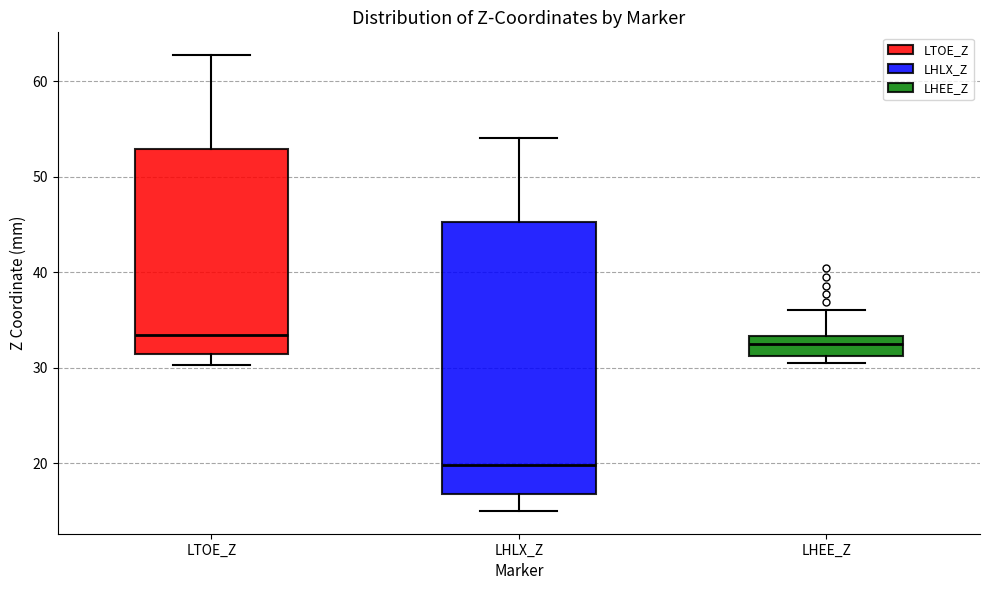

Which box has the lowest median line?

LHLX_Z